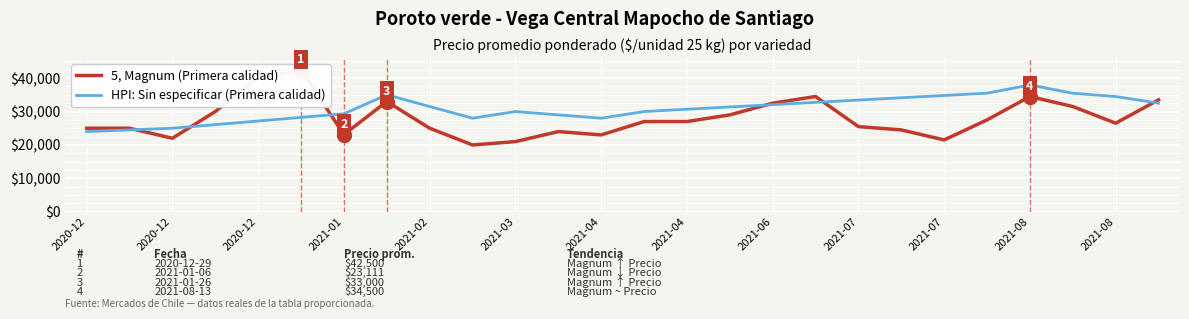

Which series changed the most between 2021-07-21 and 2021-09-15?

Precio promedio ponderado (Magnum)